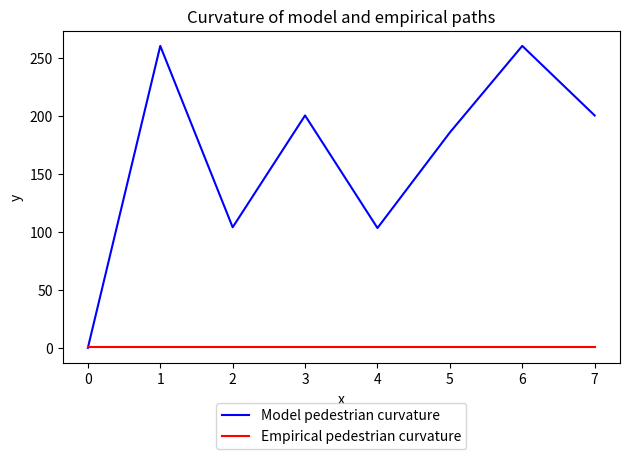

What is the difference between the maximum and minimum values in the Model pedestrian curvature series?

260.2